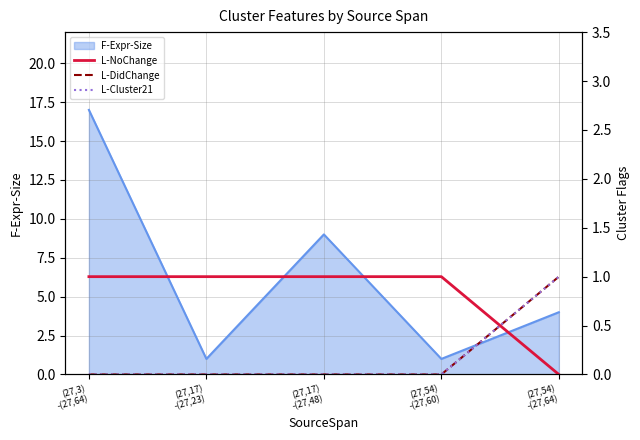

How many values in the L-DidChange series exceed 0?

1